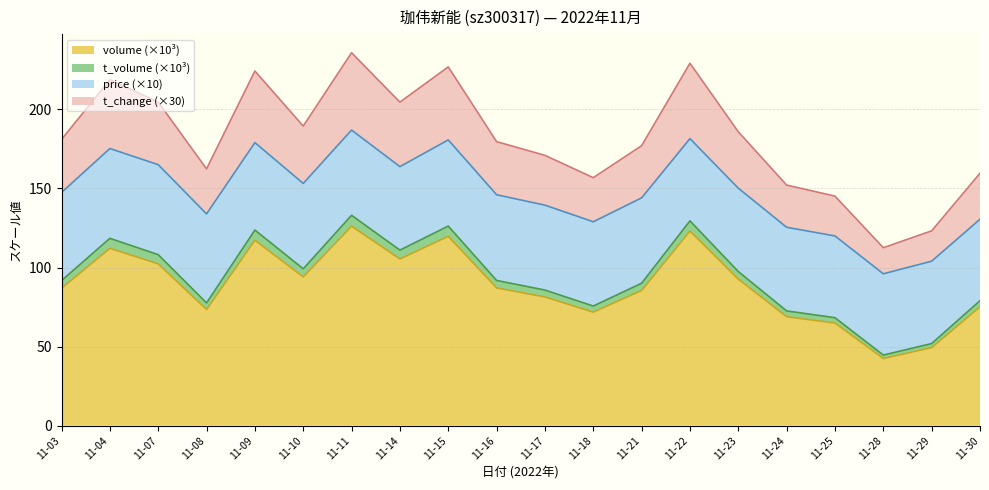

Is it true that volume (×10³) equals 119.8 at 11-15?

True